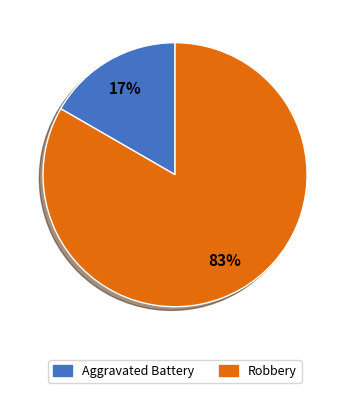

True or false: Aggravated Battery accounts for 2% of the total.

False